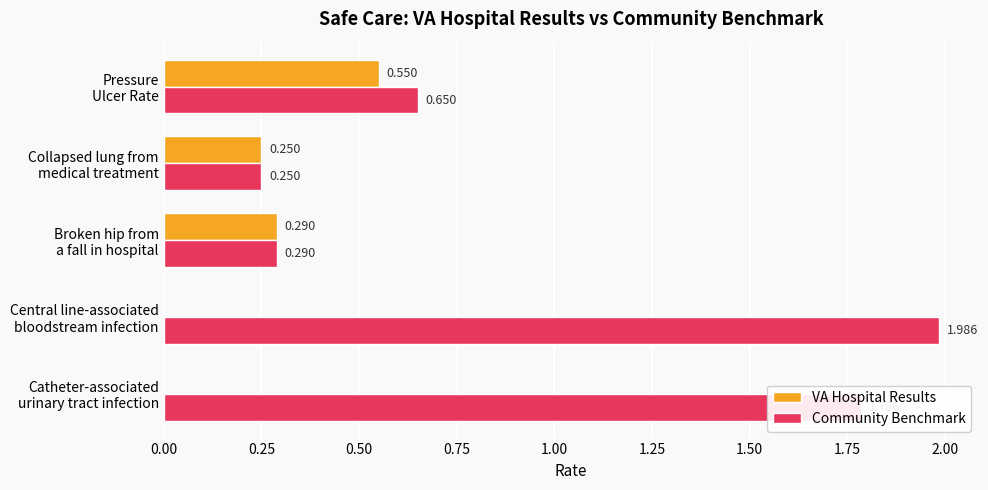

Which series has the largest total across all categories?

Community Benchmark